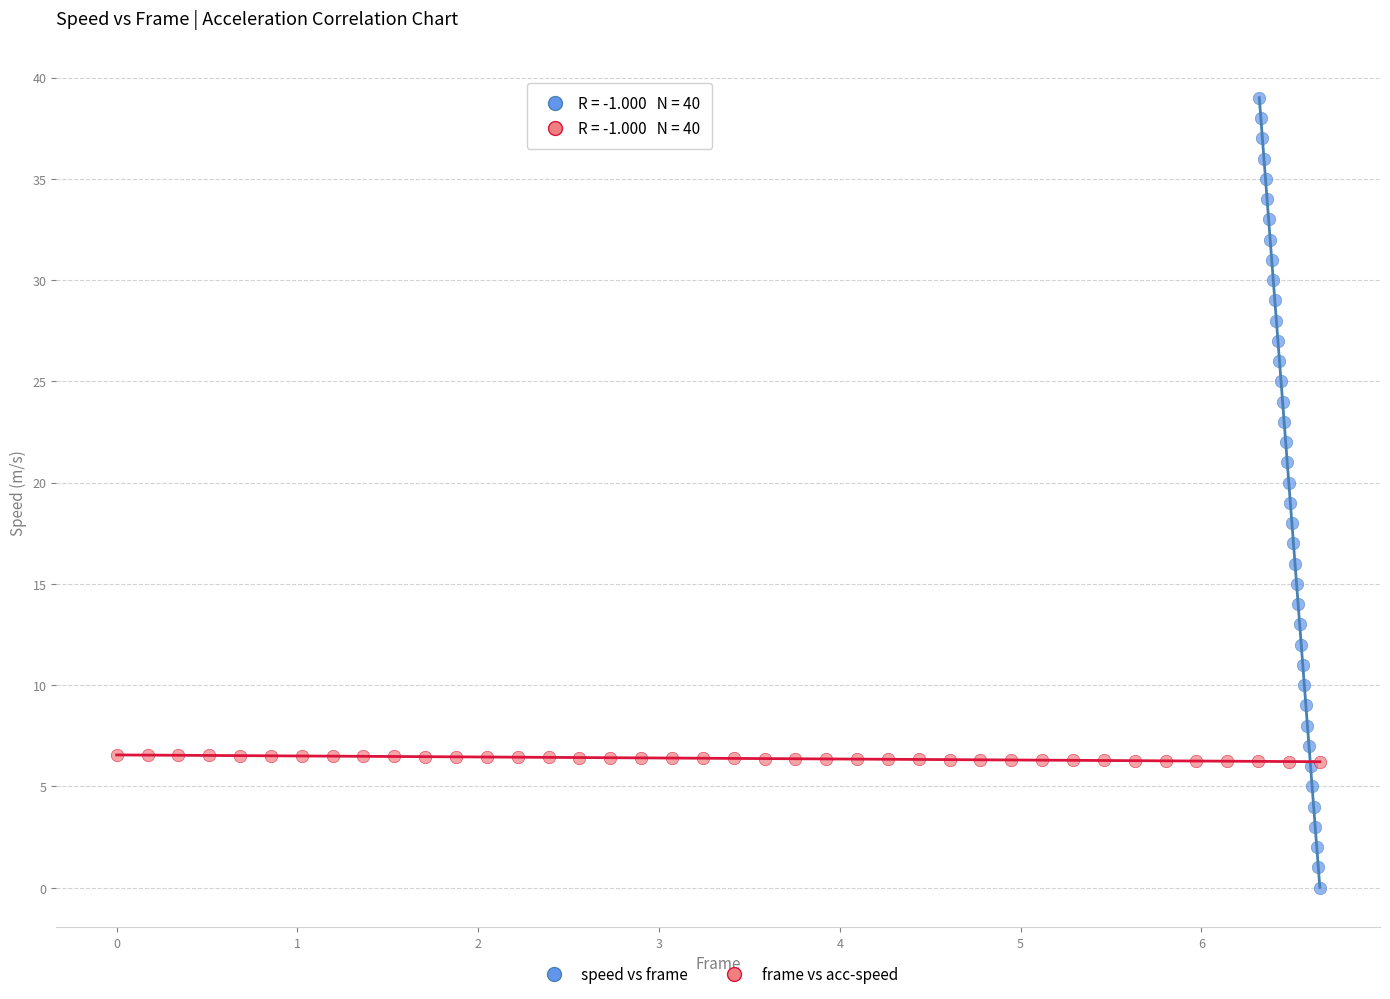

What are all the series names shown in the legend?

speed vs frame, frame vs acc-speed